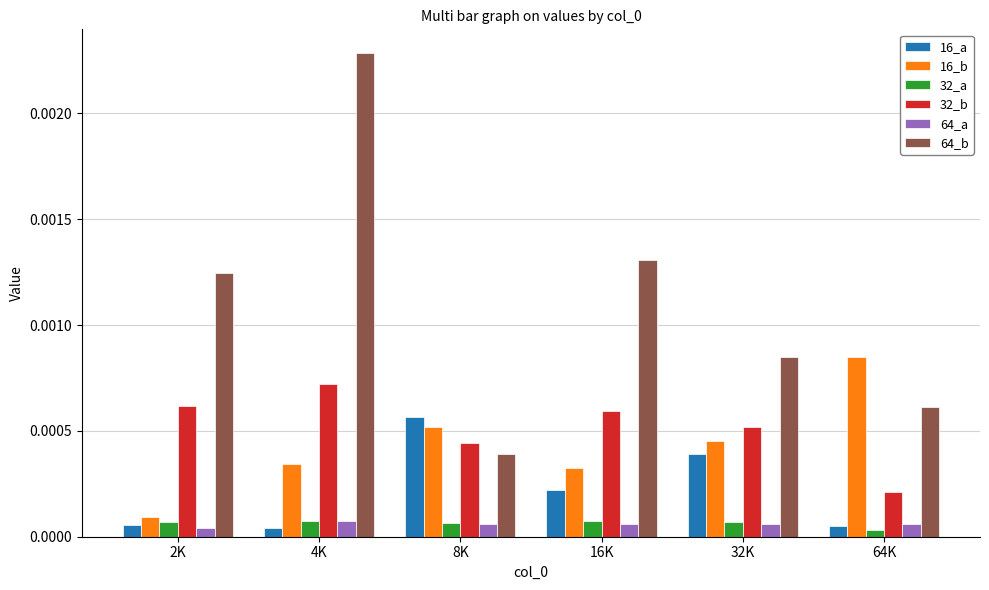

At how many categories does at least one series exceed 0?

6